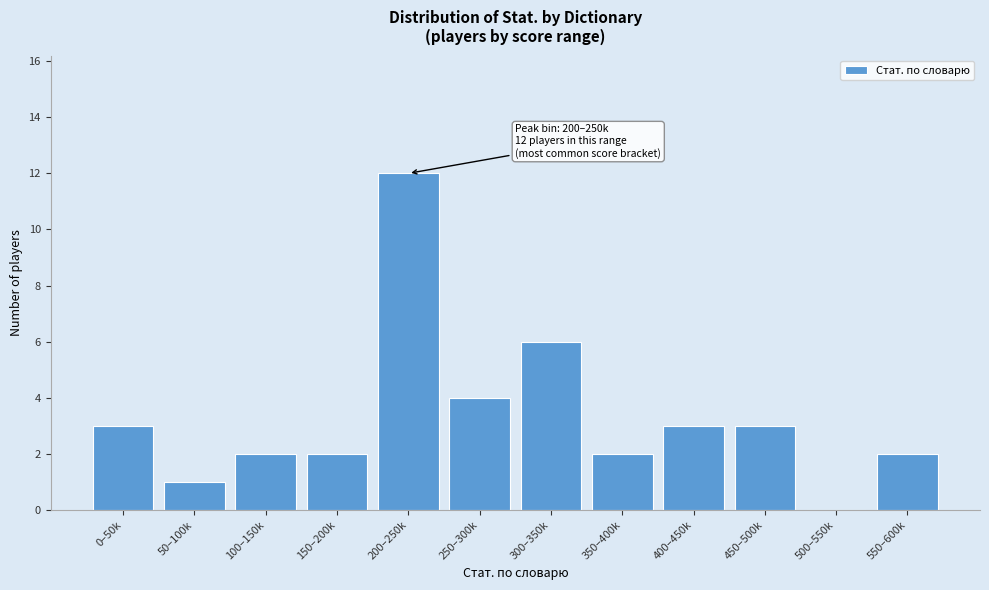

Reading right to left, what are all the values shown in this chart?

550–600k=2	500–550k=0	450–500k=3	400–450k=3	350–400k=2	300–350k=6	250–300k=4	200–250k=12	150–200k=2	100–150k=2	50–100k=1	0–50k=3